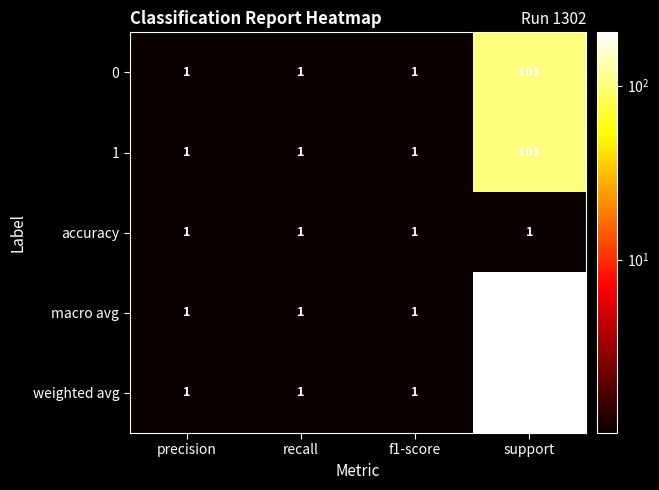

The 0 series shows 177 at support. True or false?

False